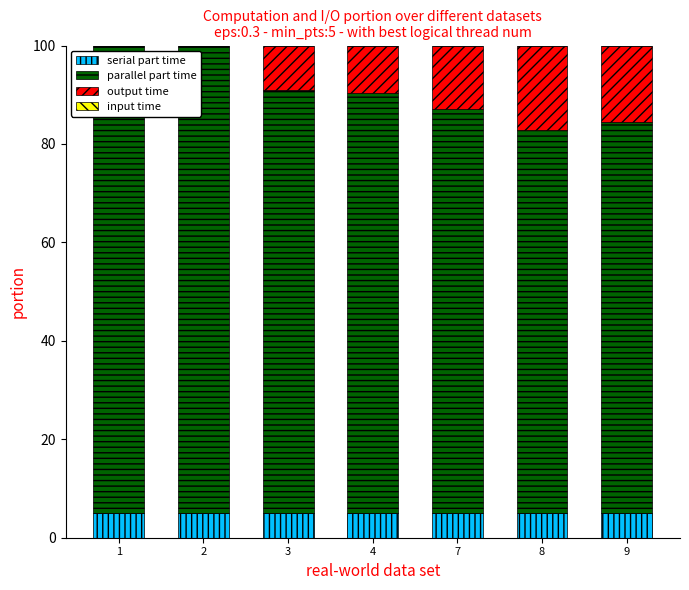

Reading left to right, what are the values for serial part time?

1=5.0	2=5.0	3=5.0	4=5.0	7=5.0	8=5.0	9=5.0